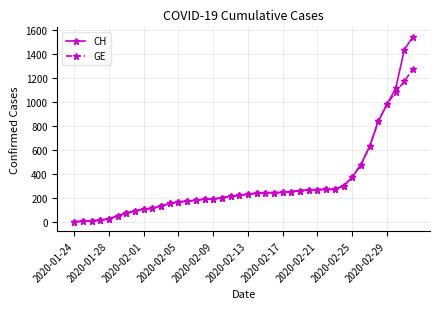

What are all the series names shown in the legend?

CH, GE